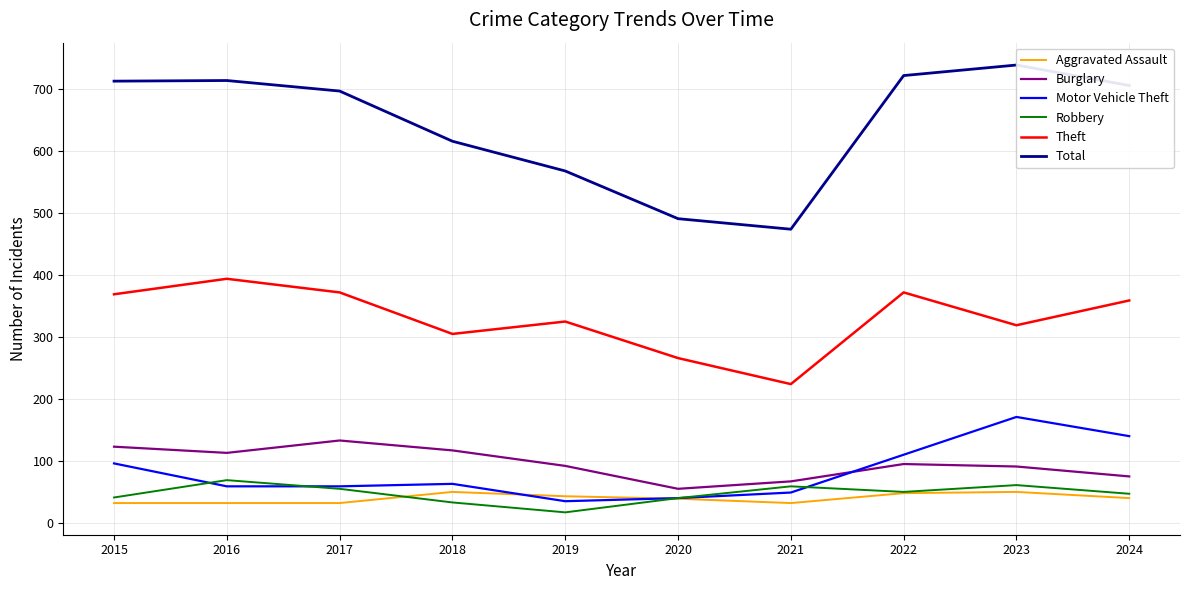

Where does the Burglary series first go above 95?

2015